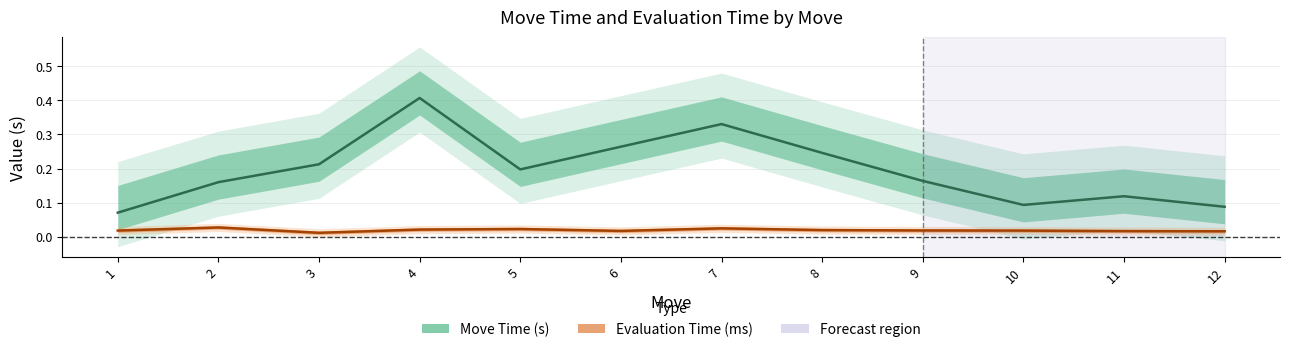

What are all the series names shown in the legend?

Move Time (s), Evaluation Time (ms)